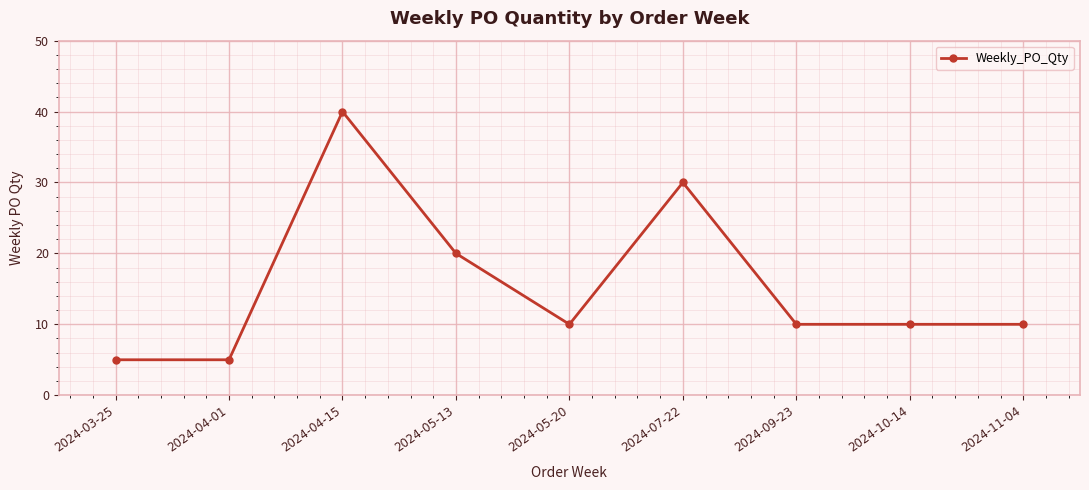

What is the sum of the values at 2024-09-23 and 2024-05-20?

20